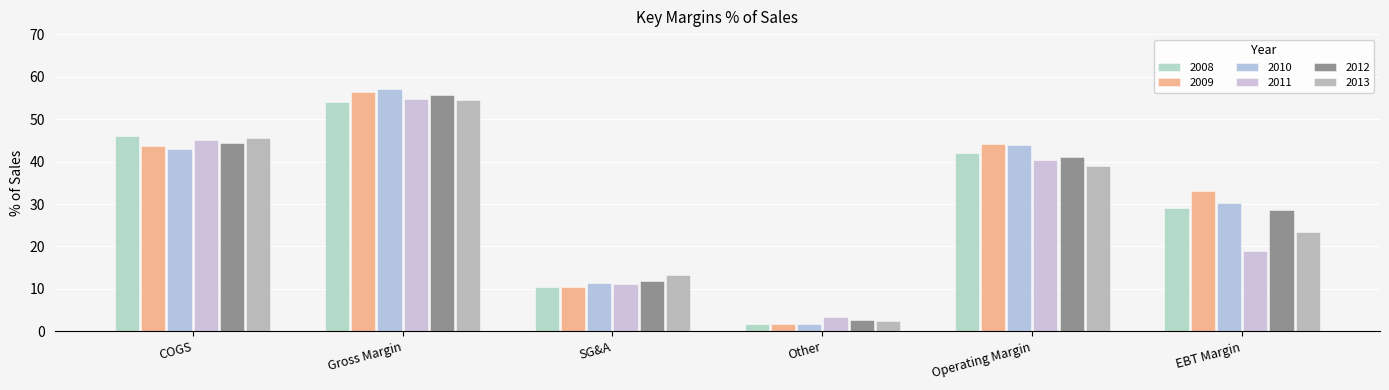

What is the approximate value of 2010 at EBT Margin?

30.3